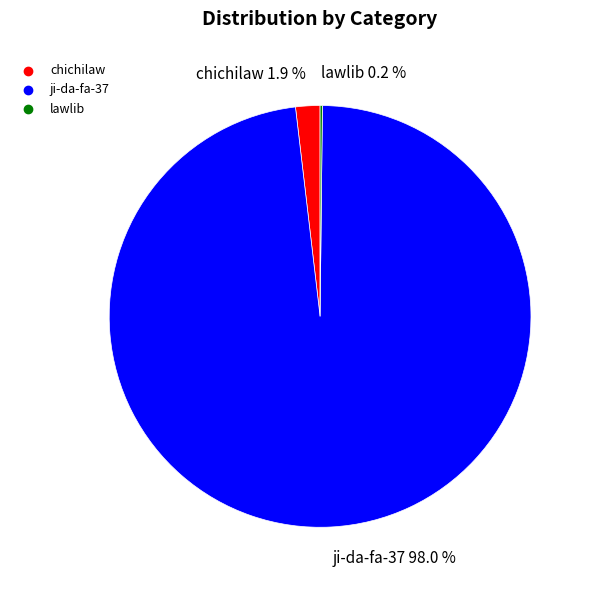

What percentage do chichilaw and ji-da-fa-37 together represent?

99.8%